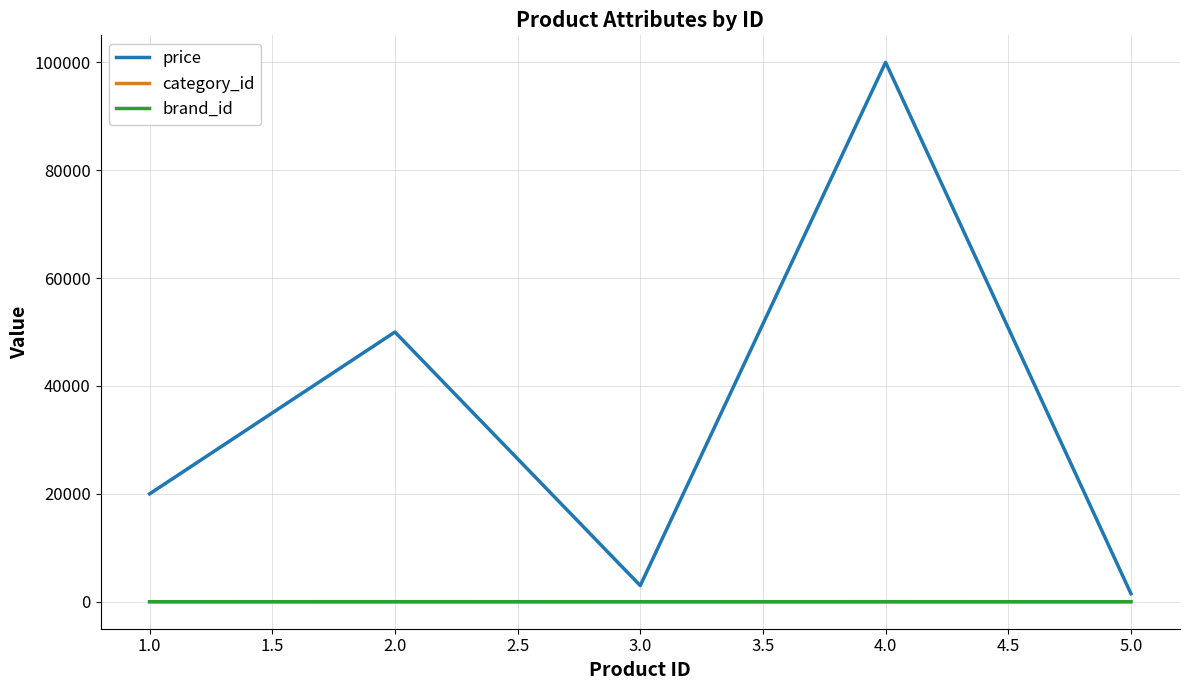

What is the highest value of the price series?

100000